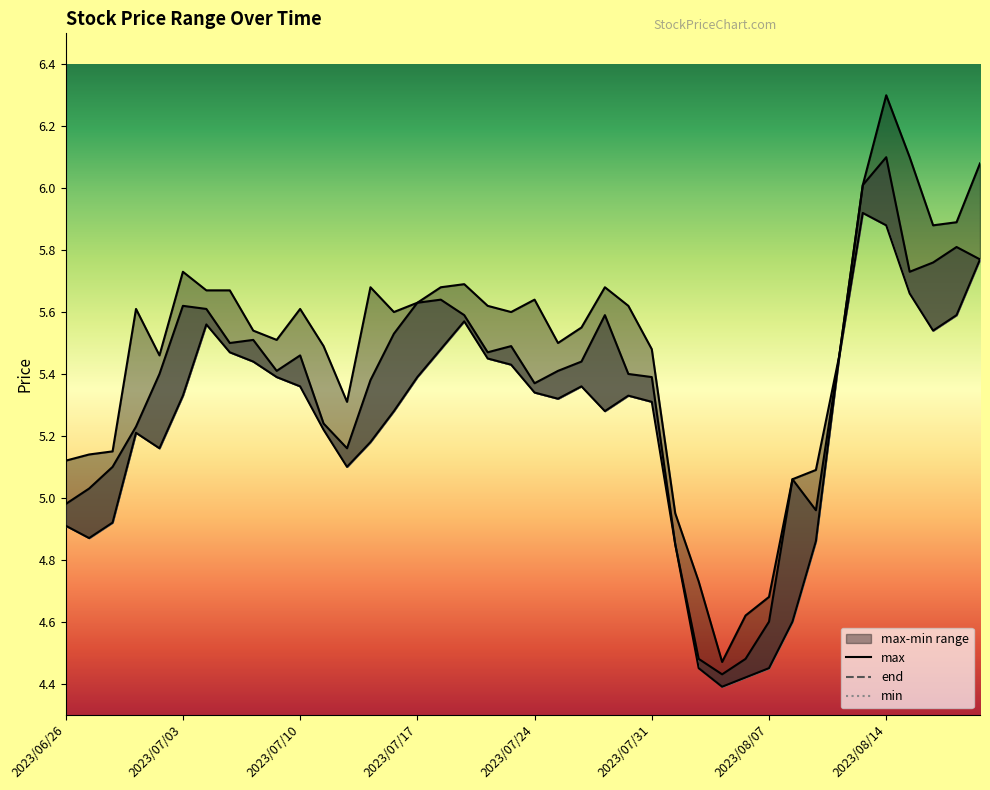

At 2023/07/06, list the series in order from largest to smallest.

max, end, min